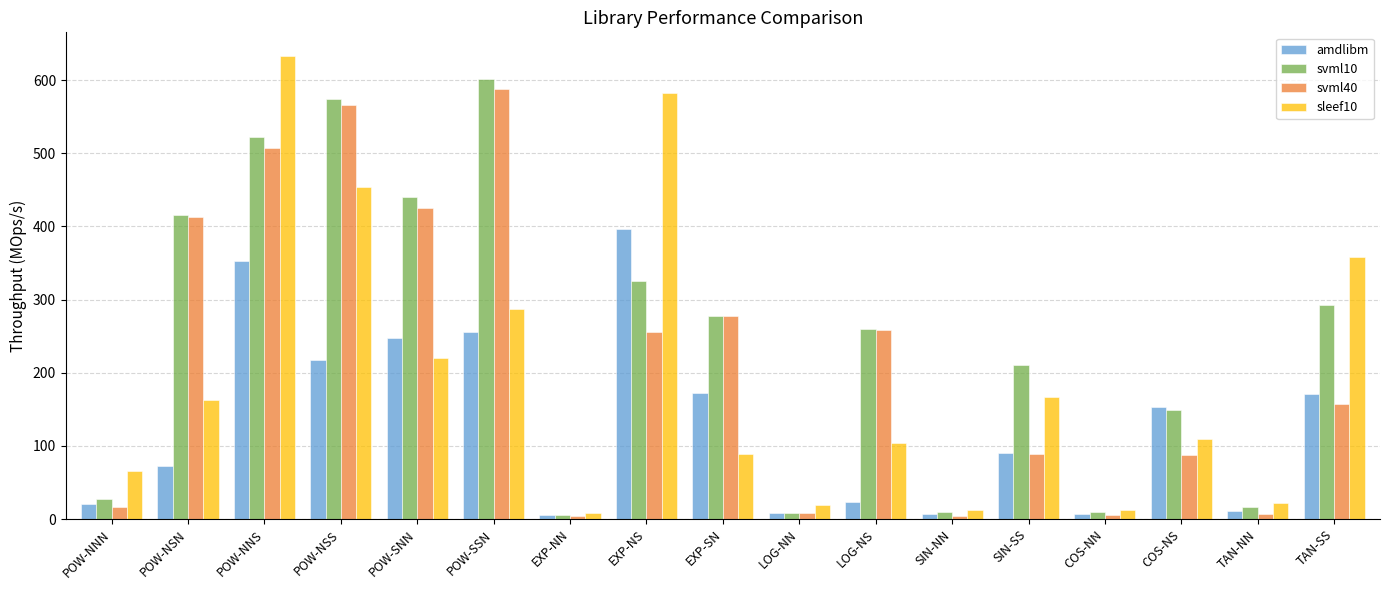

Where is sleef10 nearest to the value 321?

POW-SSN